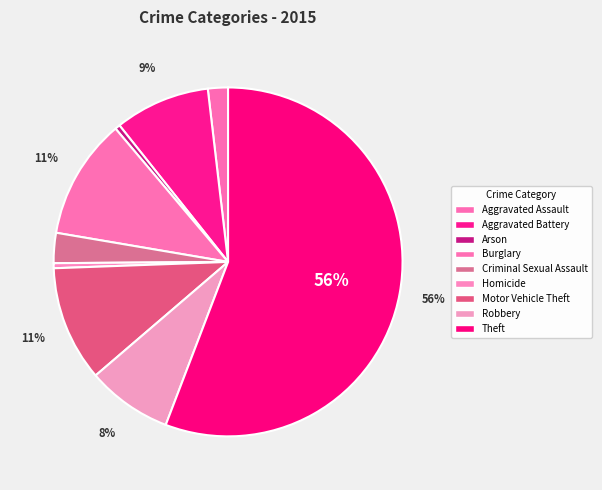

To the nearest percent, what is the difference between the largest and smallest slice percentages?

55%